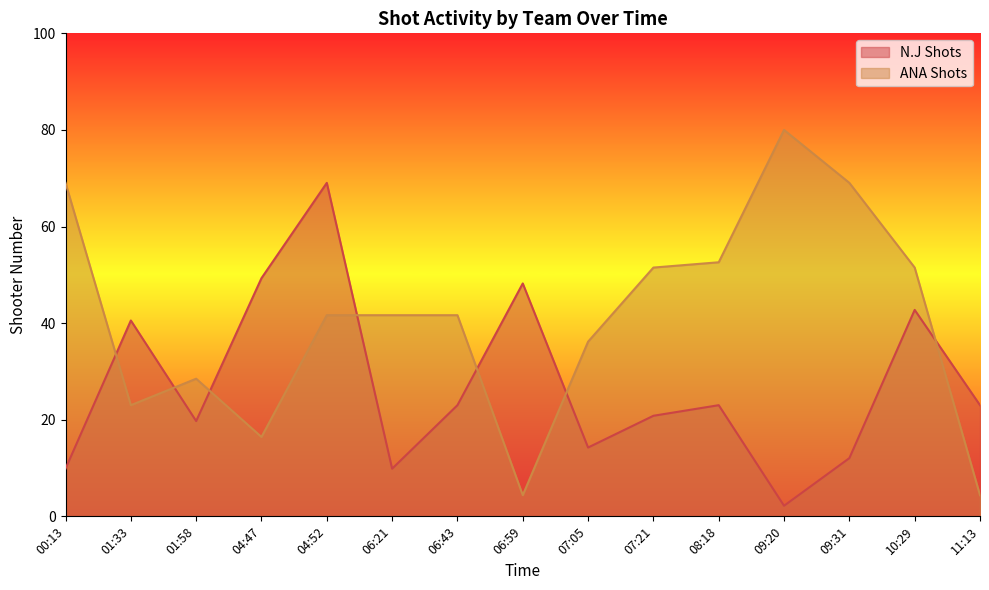

What is the difference between the highest and lowest values at 00:13?

59.2